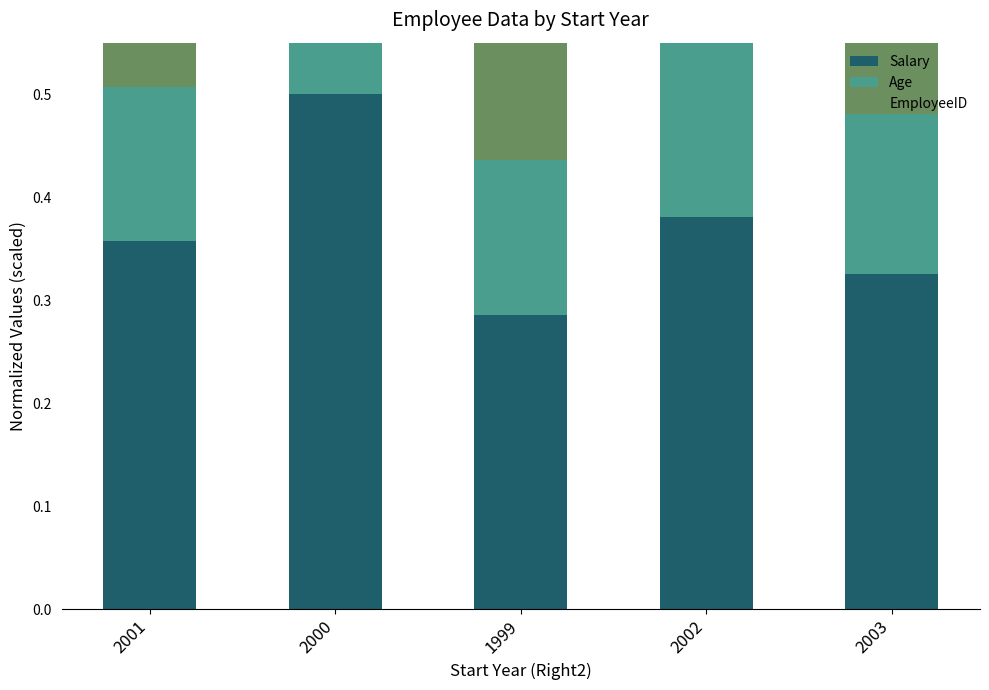

Where is Age nearest to the value 0?

2000